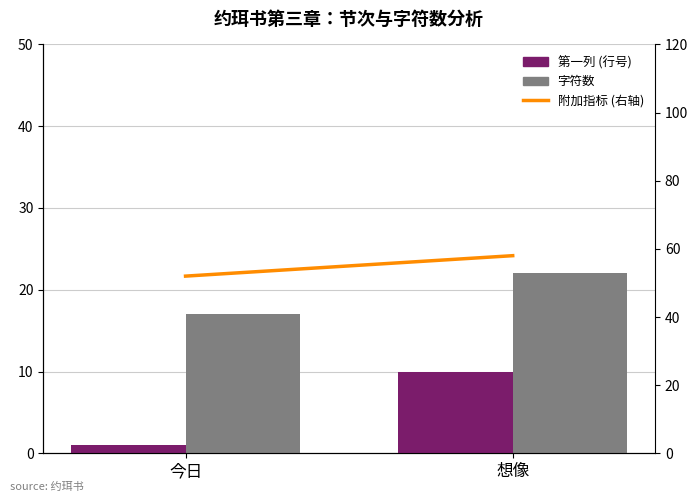

Which category has the lowest value across all series?

今日